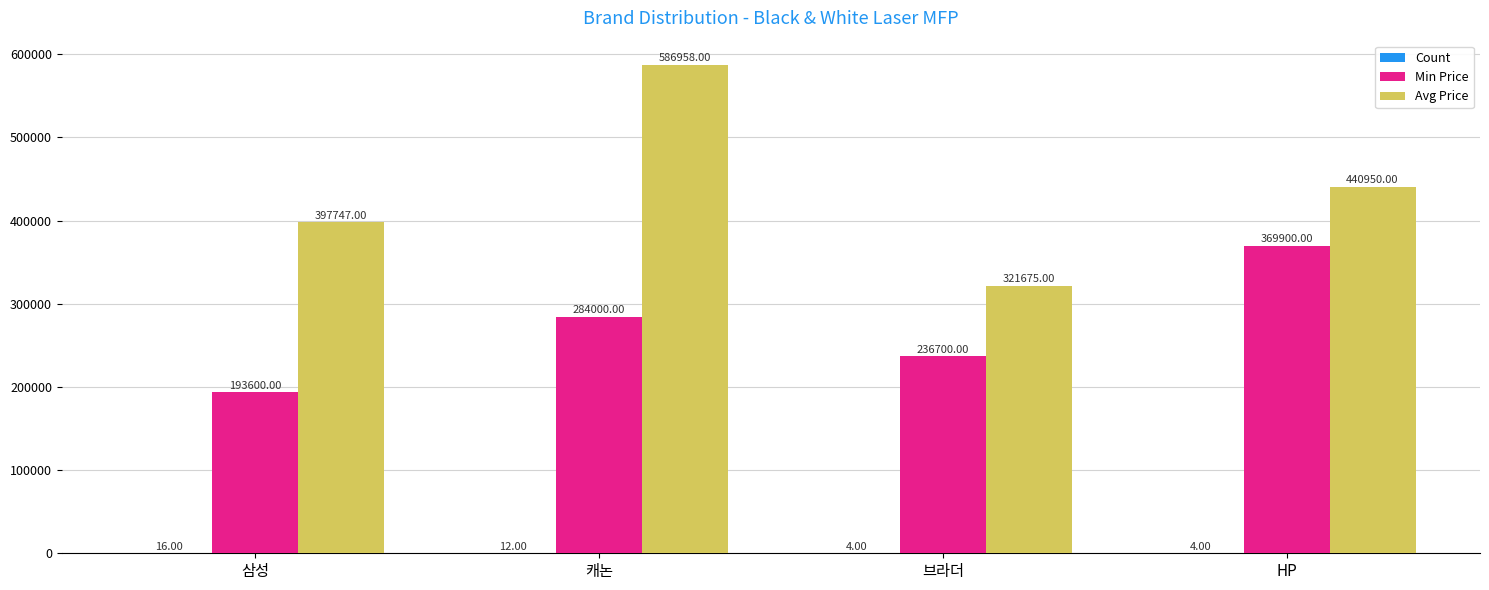

Which label corresponds to the largest value in the chart?

캐논